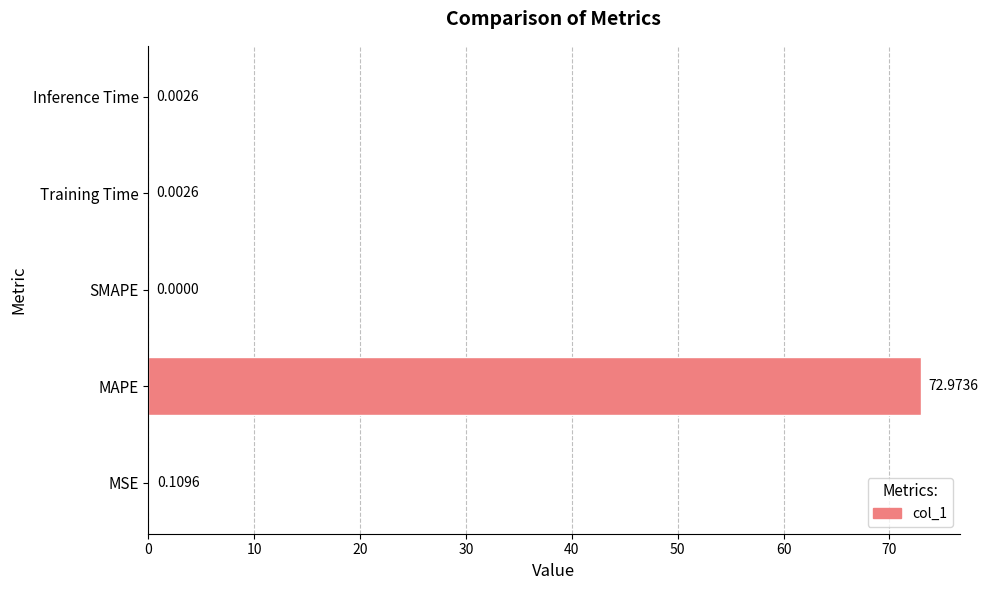

Does the chart contain stacked bars?

No